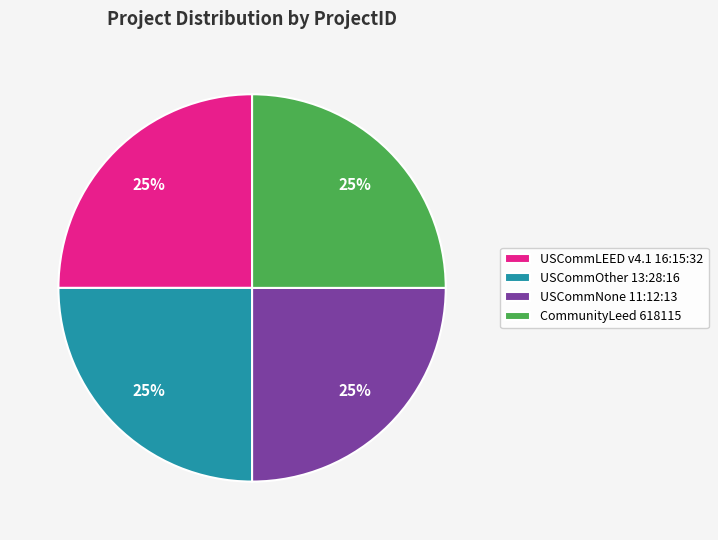

Does CommunityLeed 618115 account for over 50% of the chart?

No